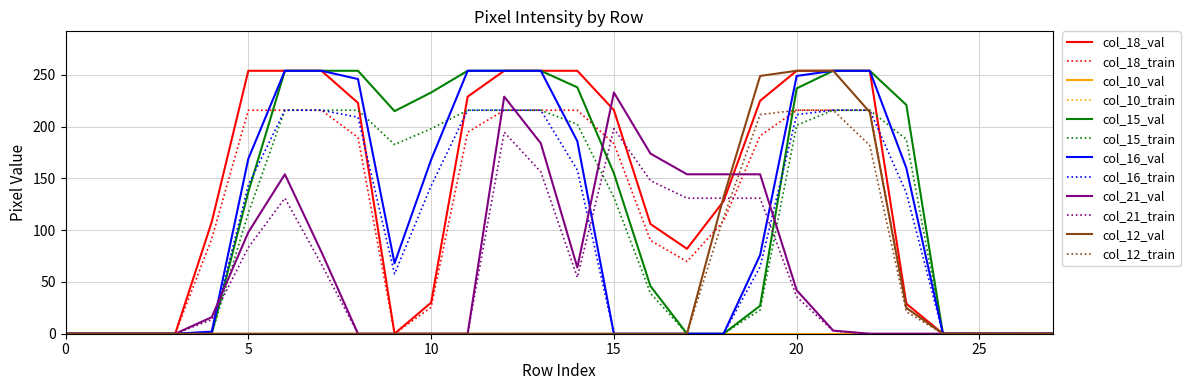

Is this an area chart (filled region under the line)?

No